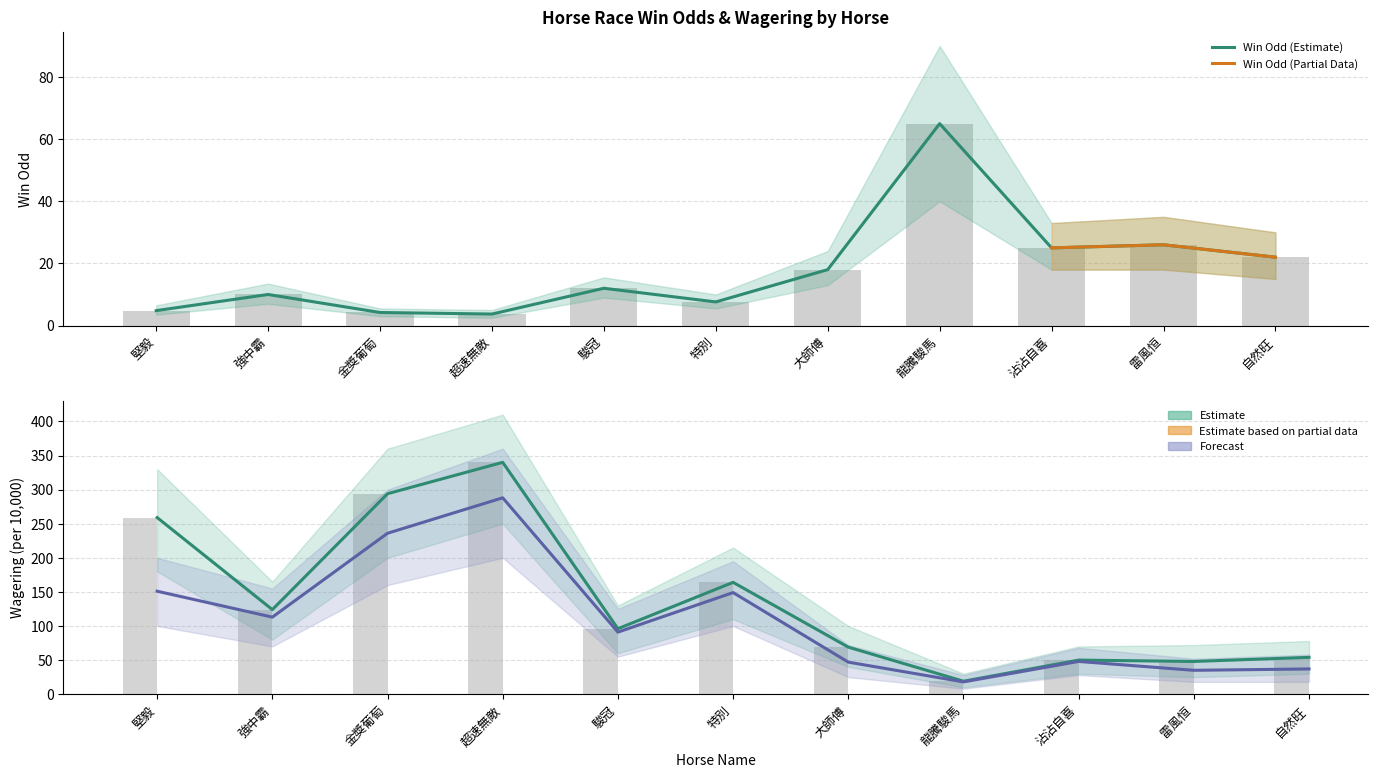

What is the label of the 10th bar from the left?

雷風恒